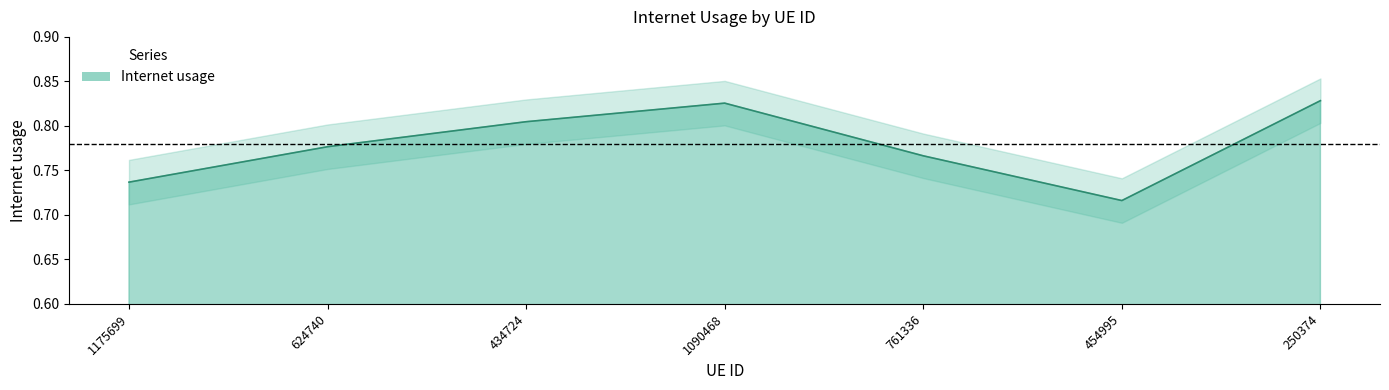

What is the approximate value at 1175699?

0.7